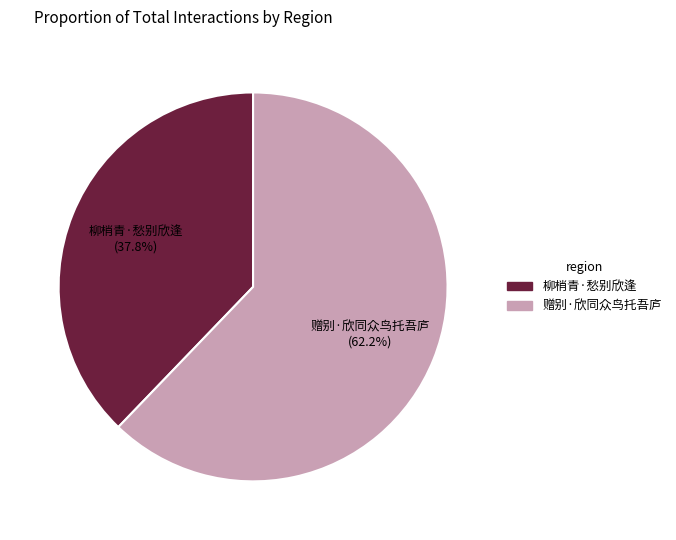

What is the ratio of the value at 赠别·欣同众鸟托吾庐 to the value at 柳梢青·愁别欣逢?

1.6